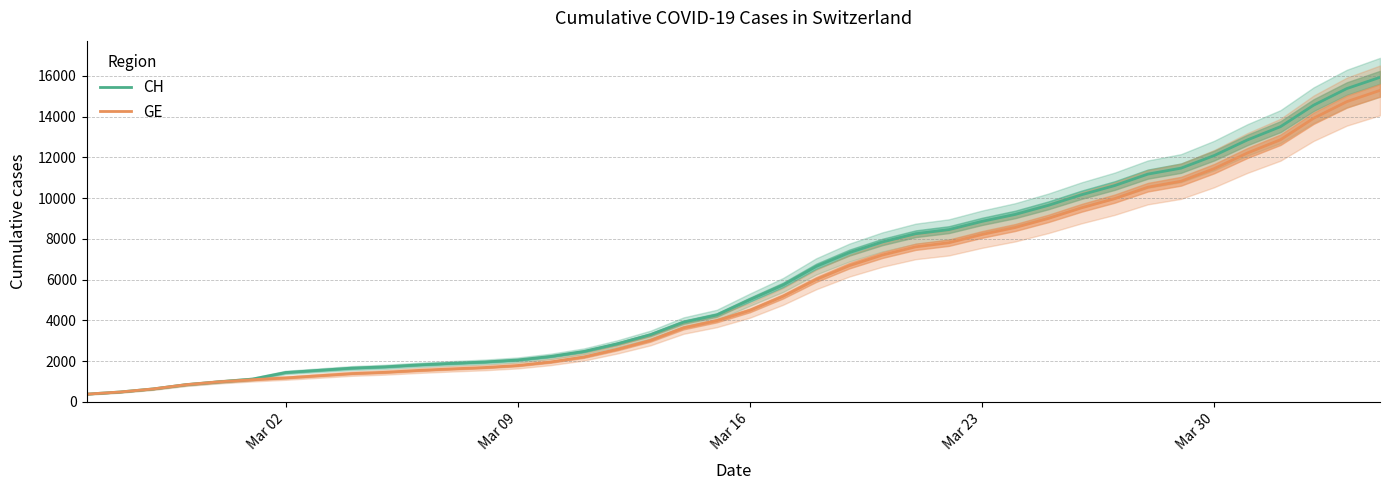

The value of GE at Mar 23 is 4681. True or false?

False